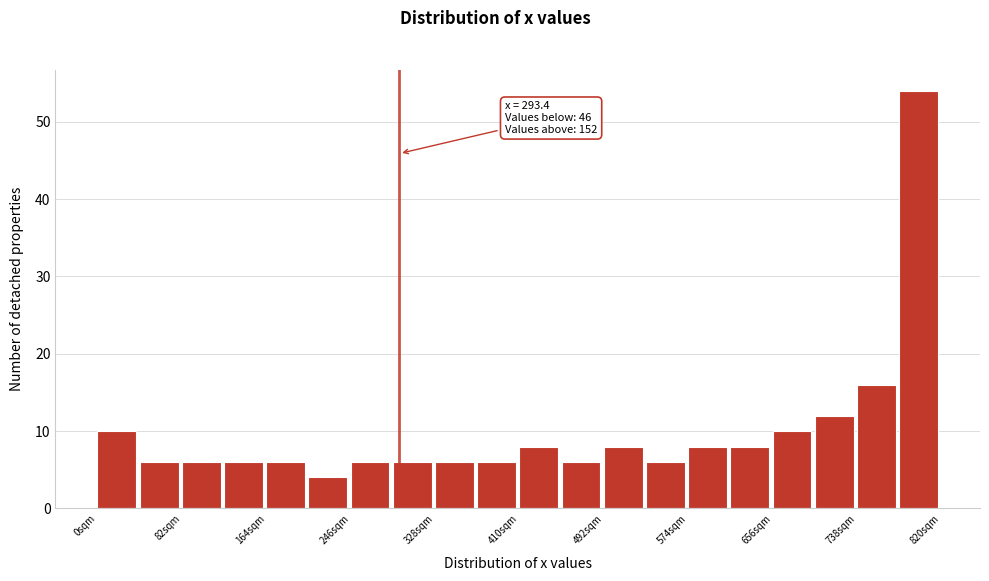

Which range on the x-axis has the tallest bar?

779 to 820